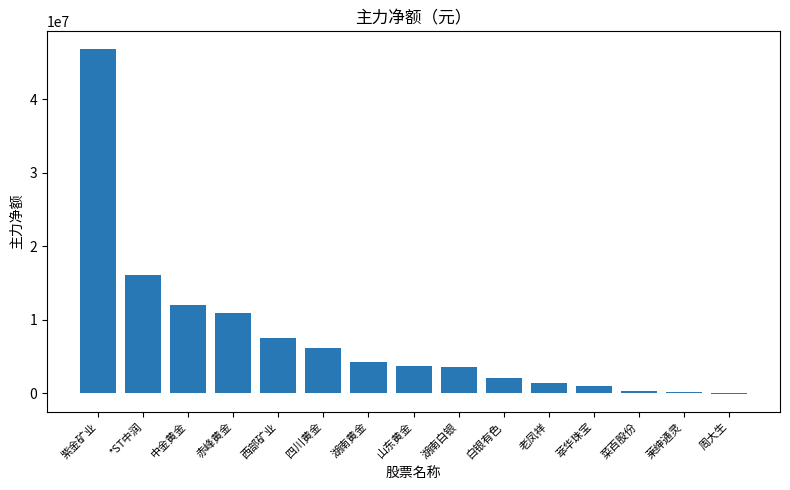

What is the maximum value shown in the chart?

46854419